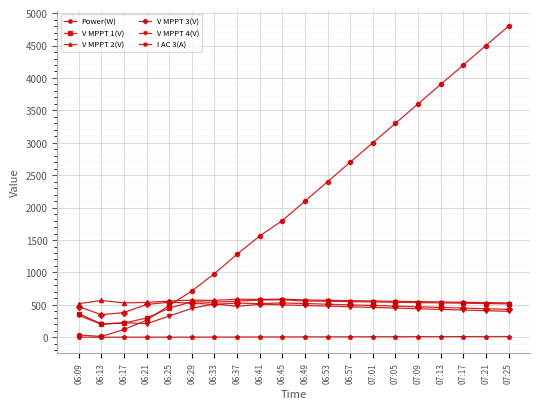

True or false: V MPPT 4(V) has a value of 480.0 at 06:53.

True